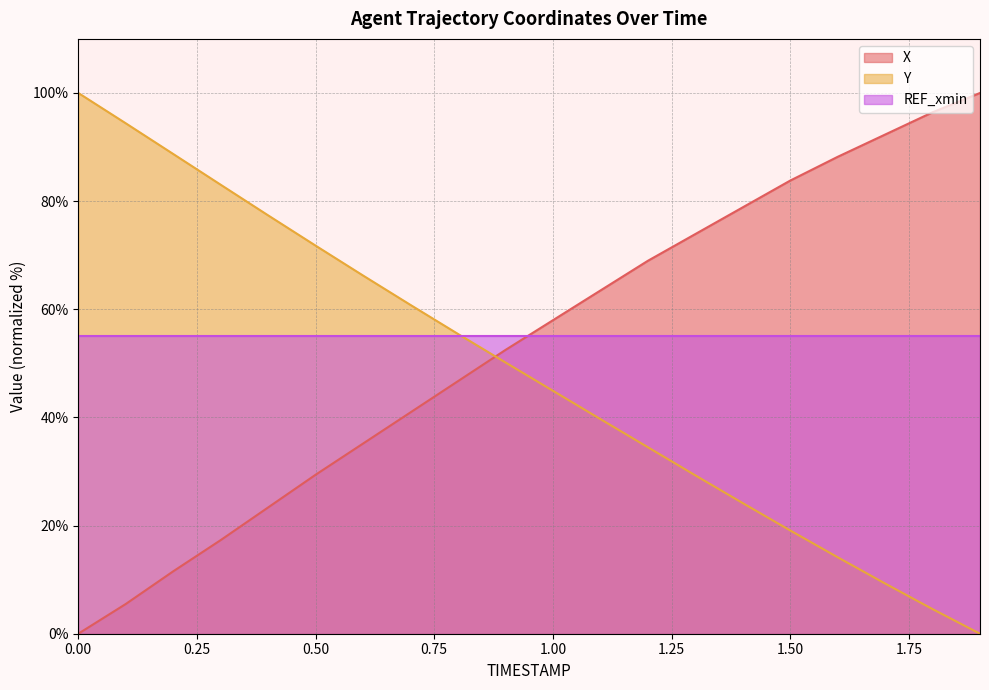

How many times do X and Y cross each other?

1